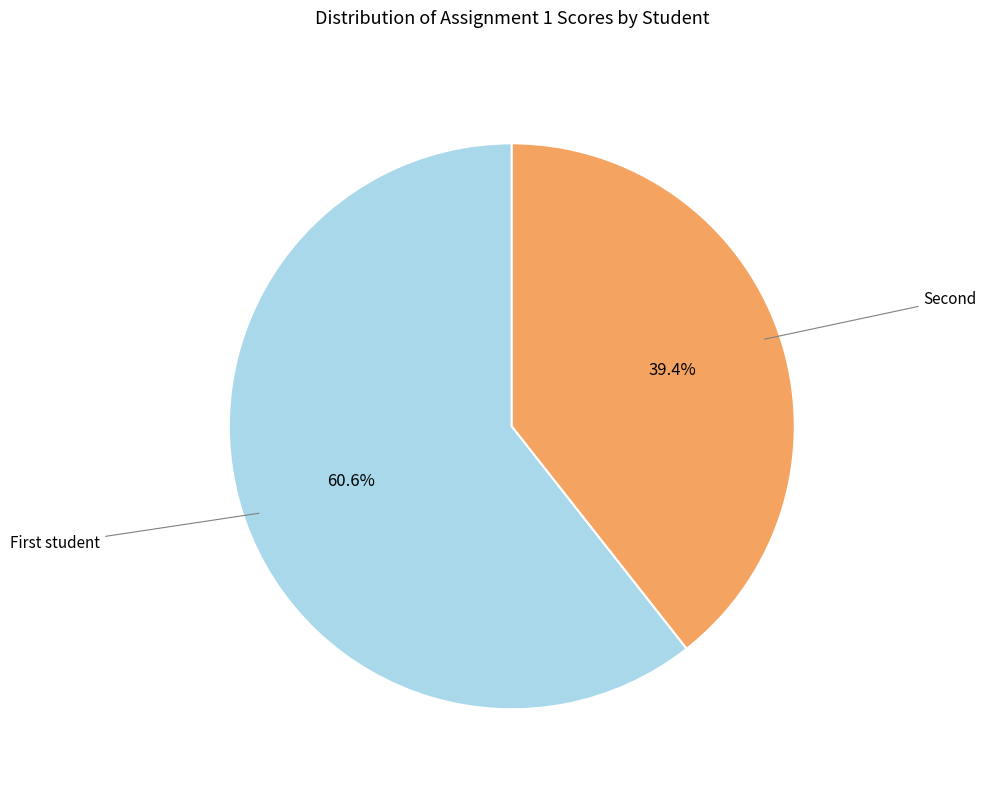

Is there any slice that represents more than half of the pie?

Yes